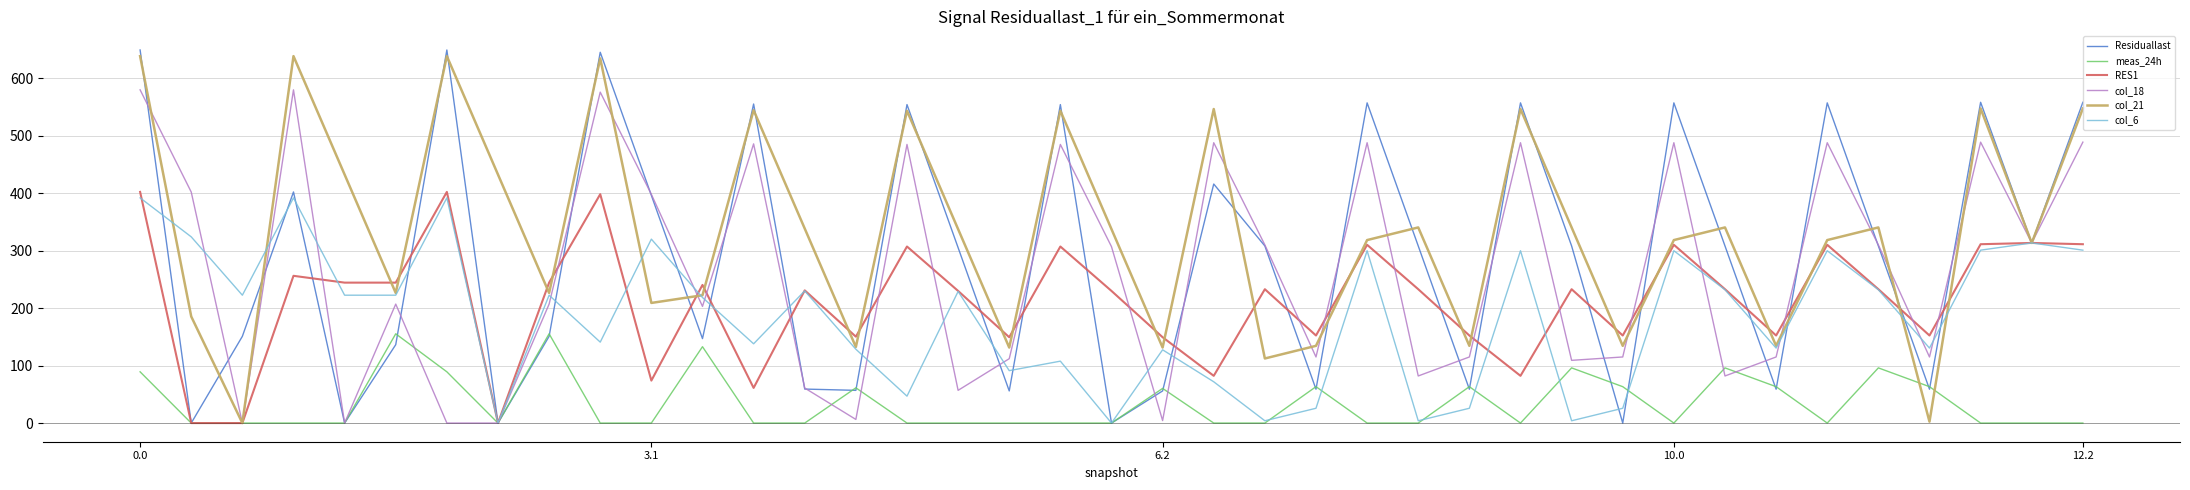

What is the maximum value shown in the chart?

649.1